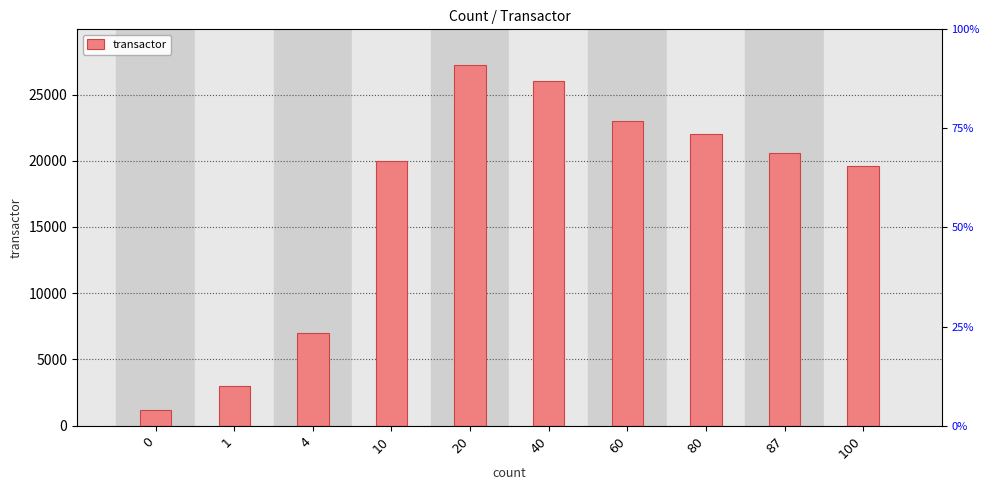

The value at 100 is 19600. True or false?

True